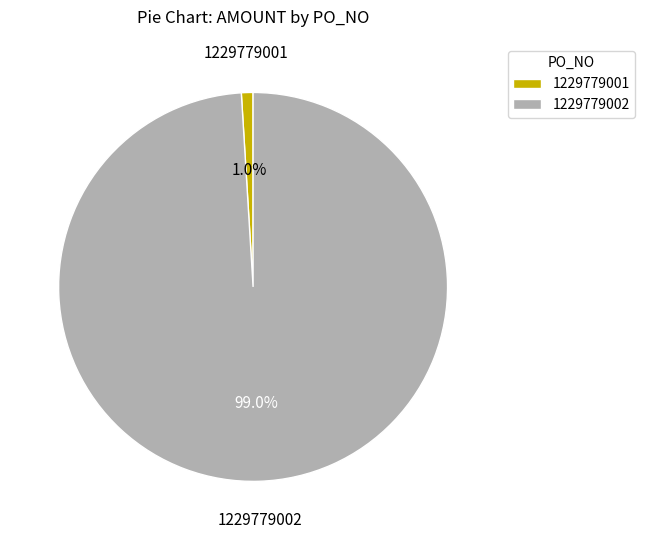

To the nearest percent, what portion does 1229779001 represent?

1%